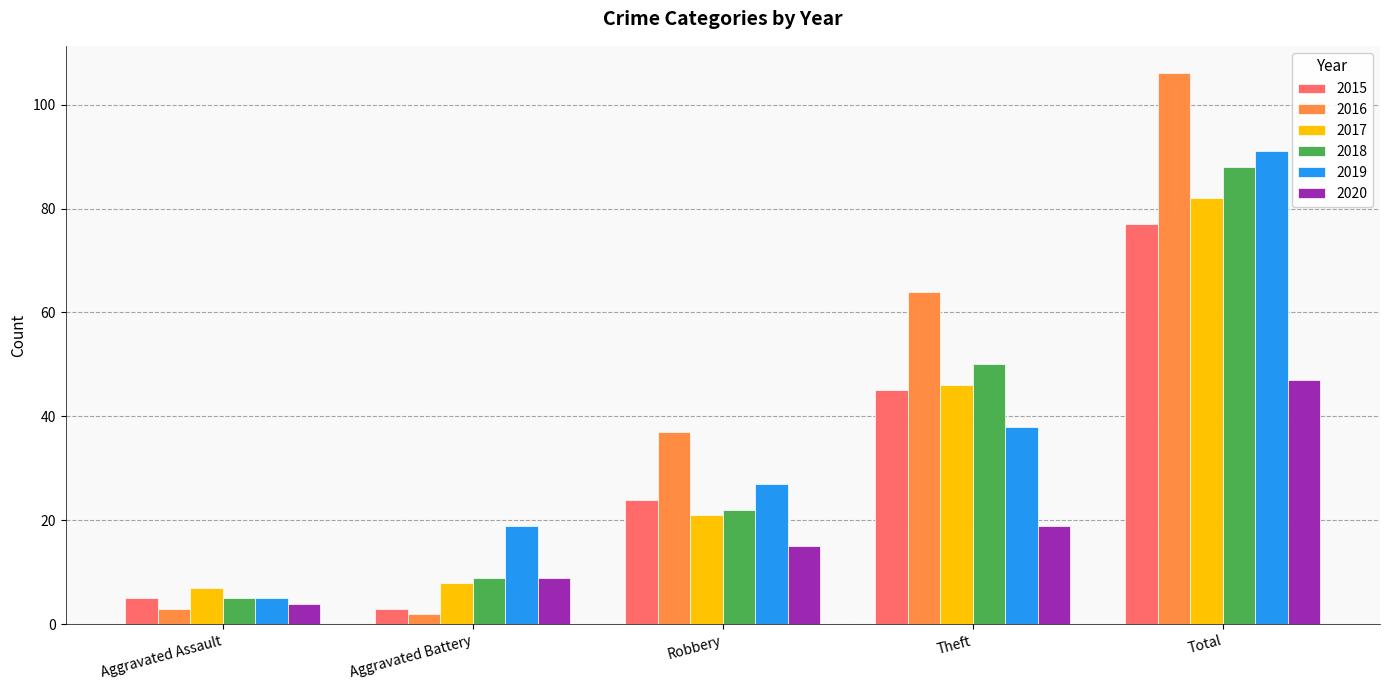

What is the sum of the 2020 values at Theft and Total?

66